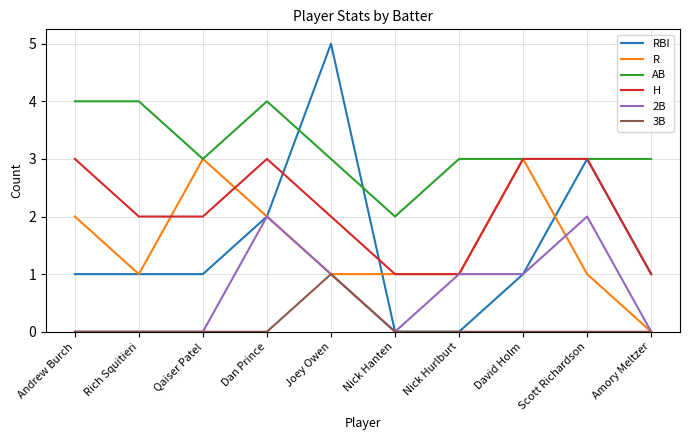

What is the minimum value for AB?

2